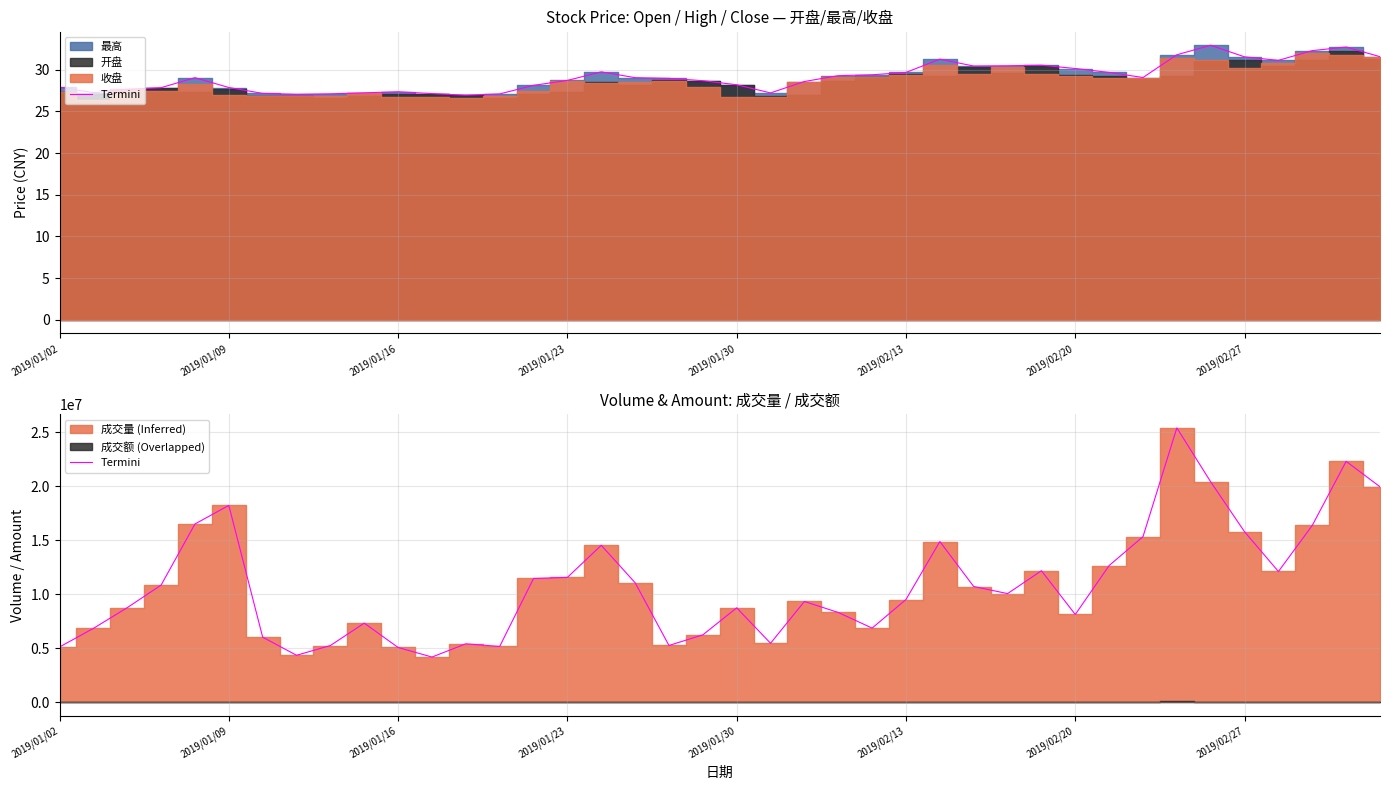

How many interior local peaks (higher than both neighbors) does the data have?

10